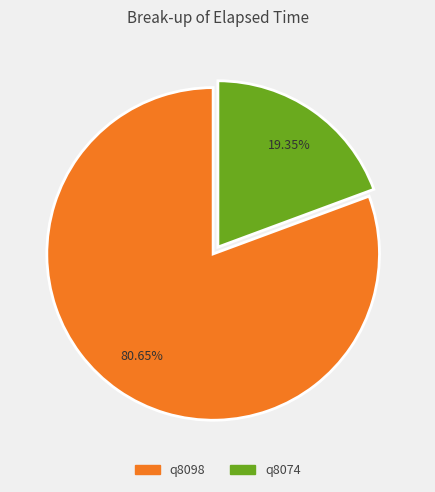

Do q8098 and q8074 together represent more than half of the pie?

Yes